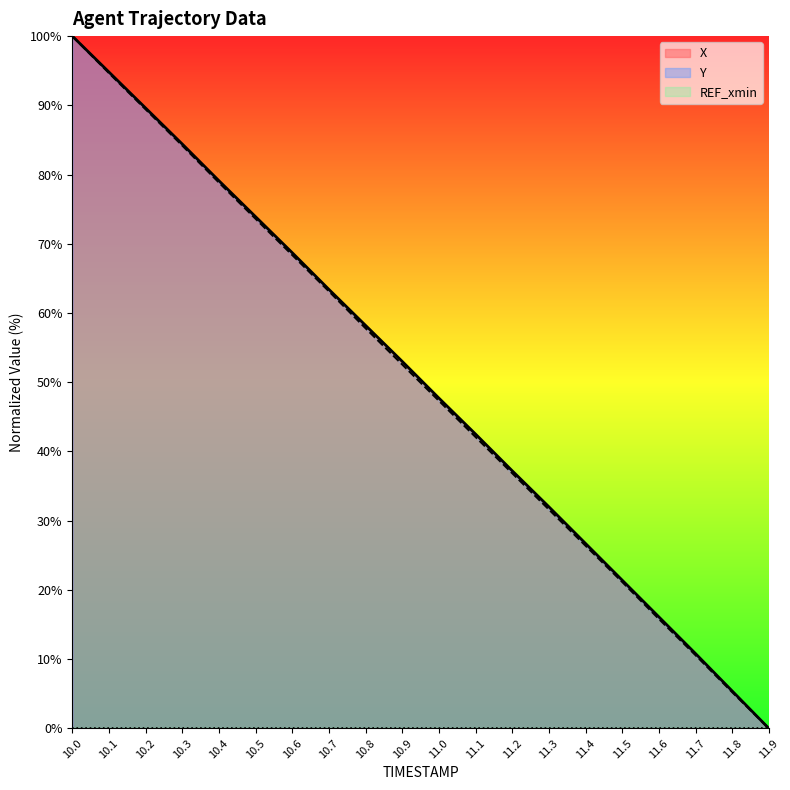

True or false: Y and X cross at least once.

False